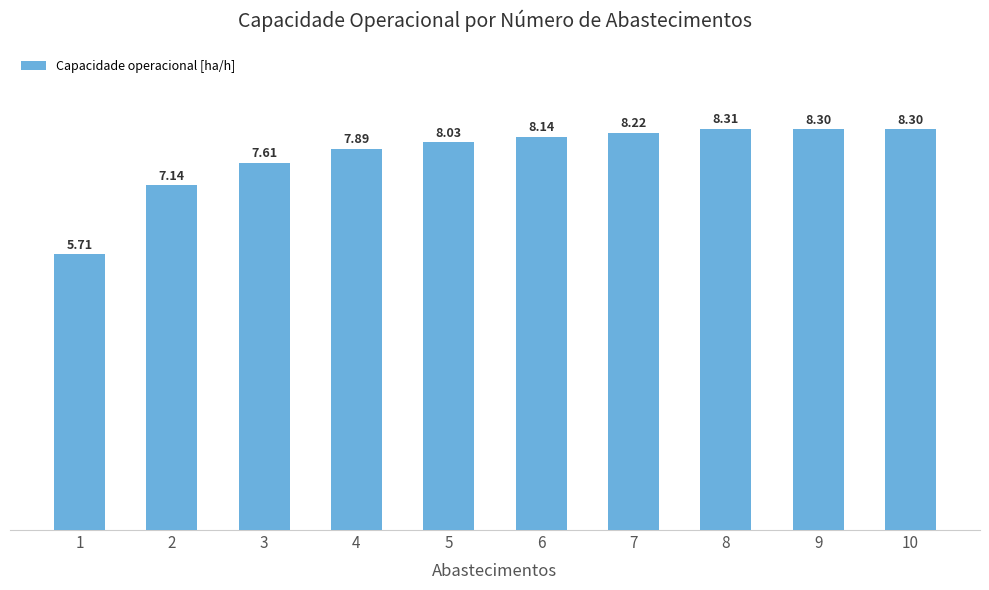

What is the value of the 3rd bar from the left?

7.6